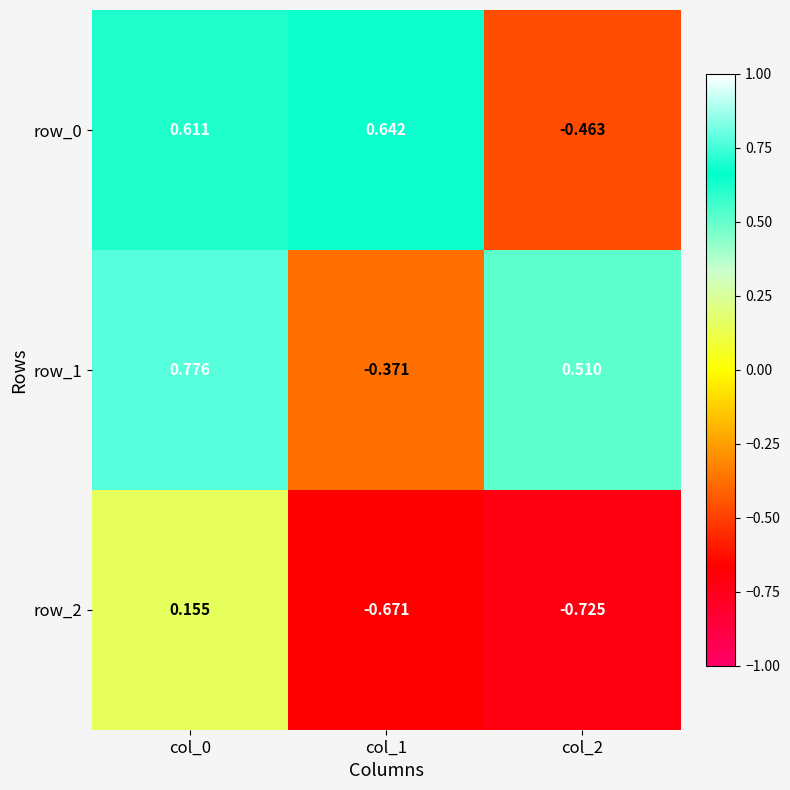

Reading left to right, transcribe all the data shown in this chart.

row_0: 0.6	0.6	-0.5
row_1: 0.8	-0.4	0.5
row_2: 0.2	-0.7	-0.7